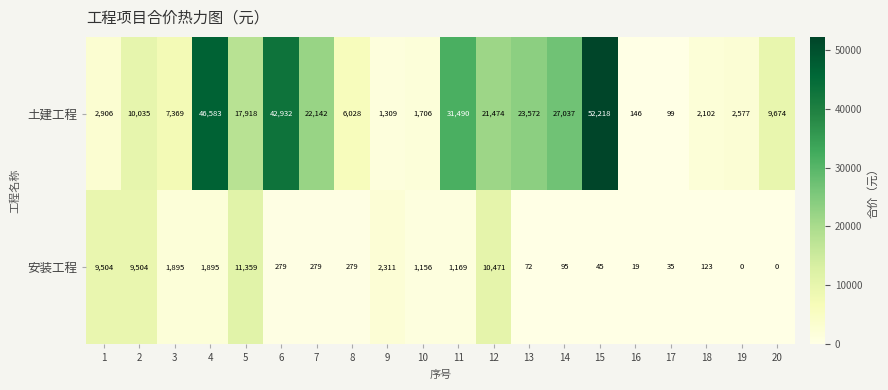

True or false: 安装工程 has a value of 0 at 19.

True